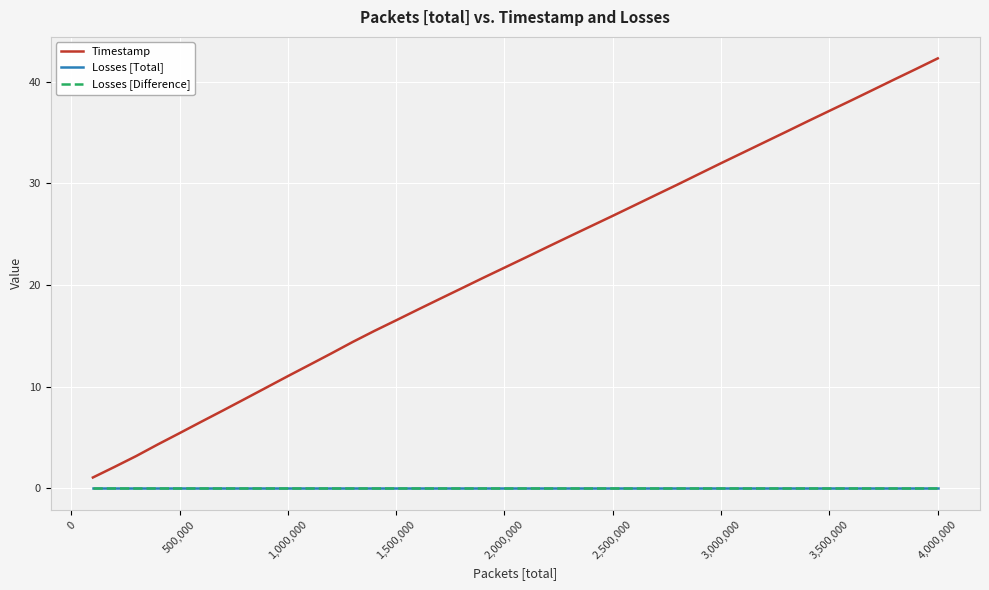

Does the chart display data point markers on the line(s)?

No